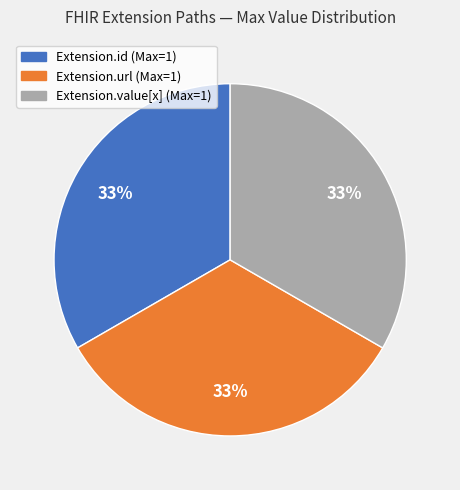

What is the ratio of the value at Extension.id (Max=1) to the value at Extension.value[x] (Max=1)?

1.0